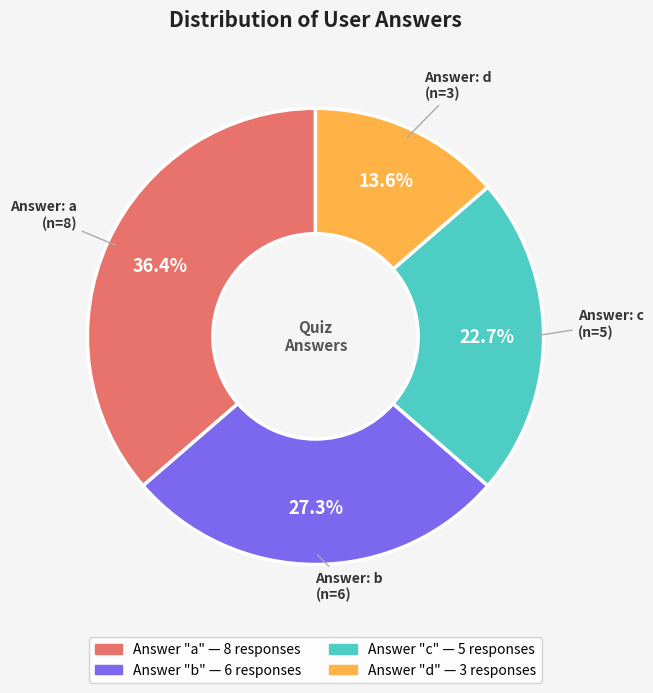

Does any single category account for the majority?

No